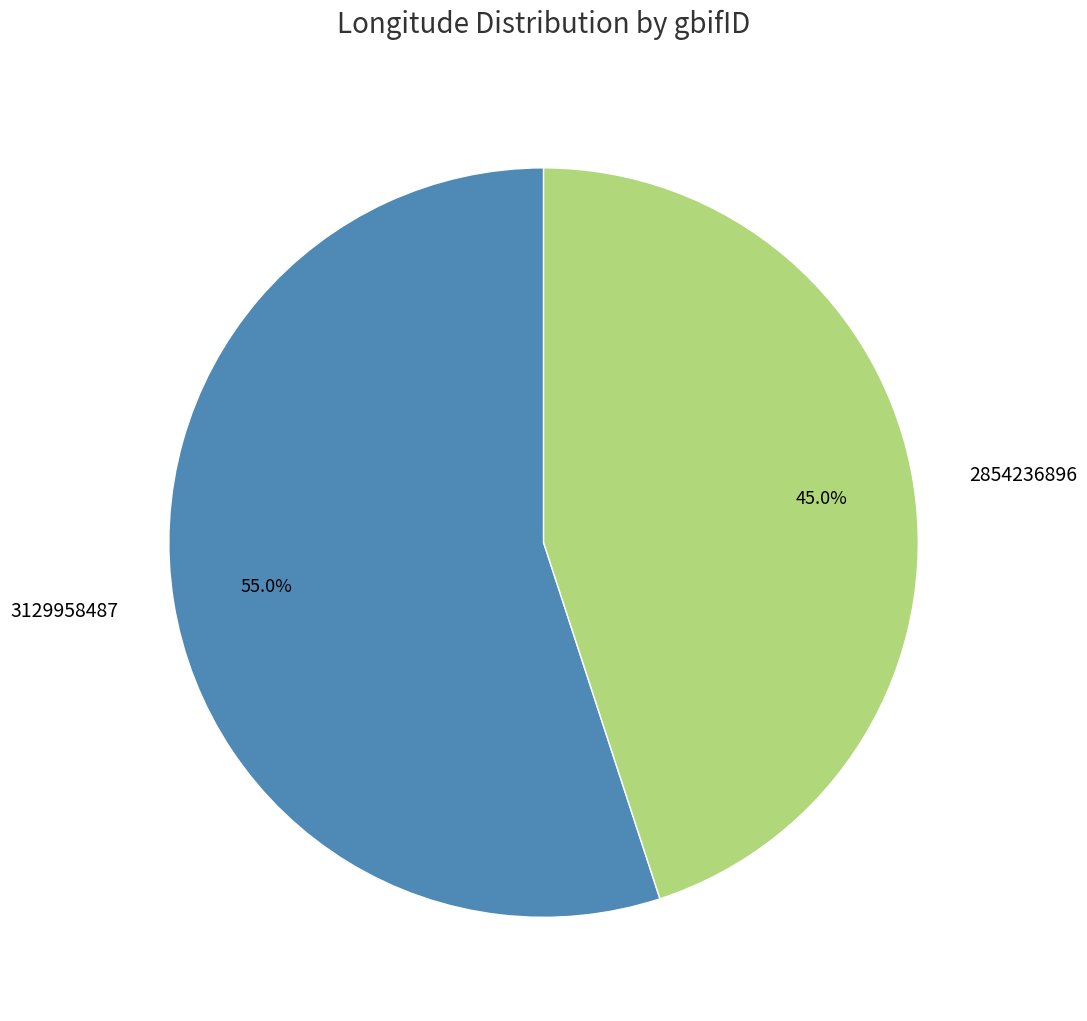

To the nearest percent, what portion does 3129958487 represent?

55%